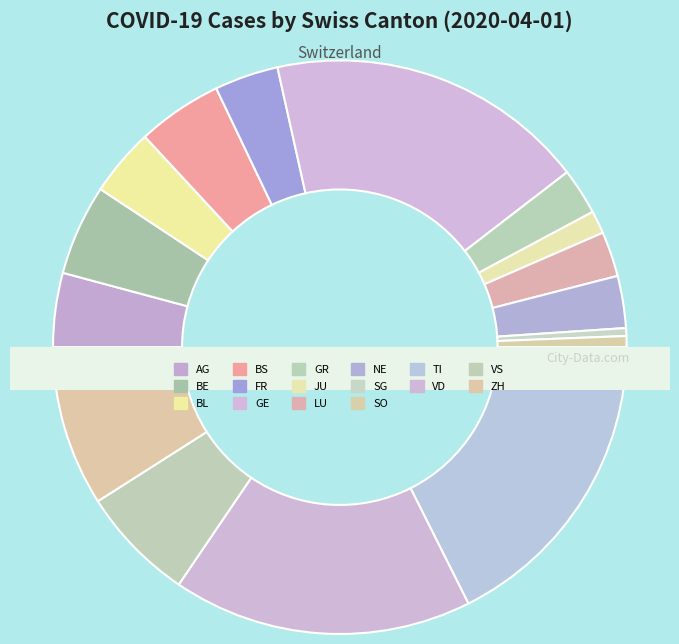

How many slices are in this pie chart?

16